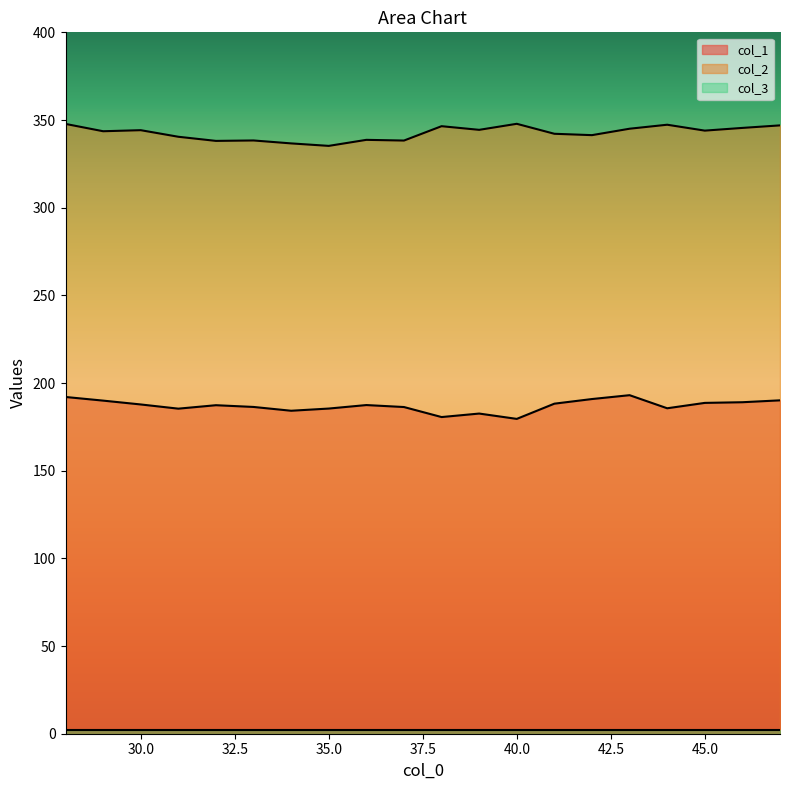

True or false: col_2 has a value of 600.3 at 36.

False